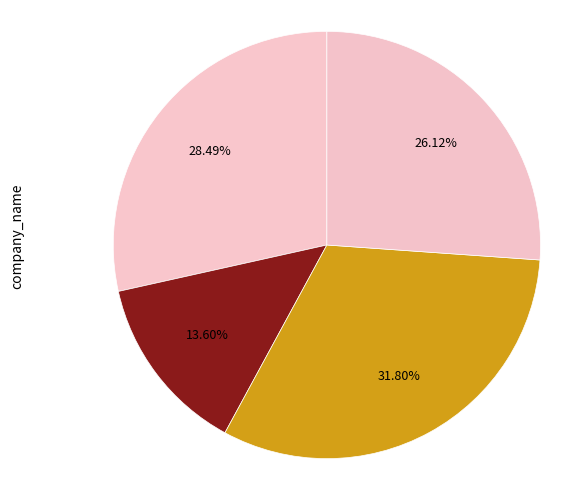

How many segments does this pie chart have?

4